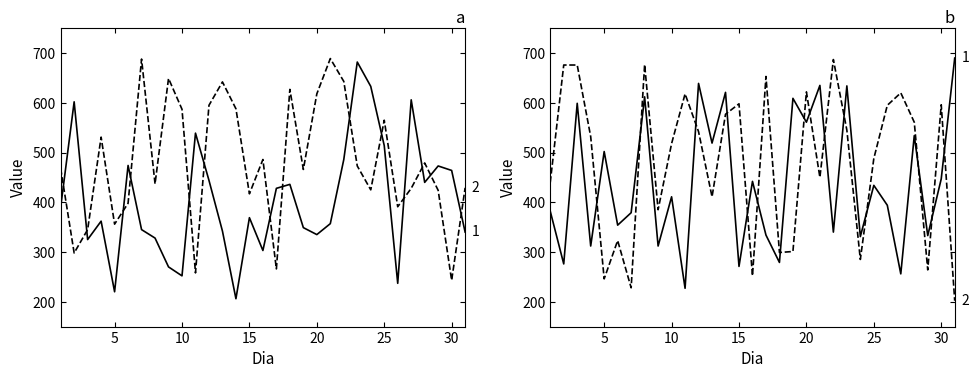

What is the sum of all Local B values?

14867